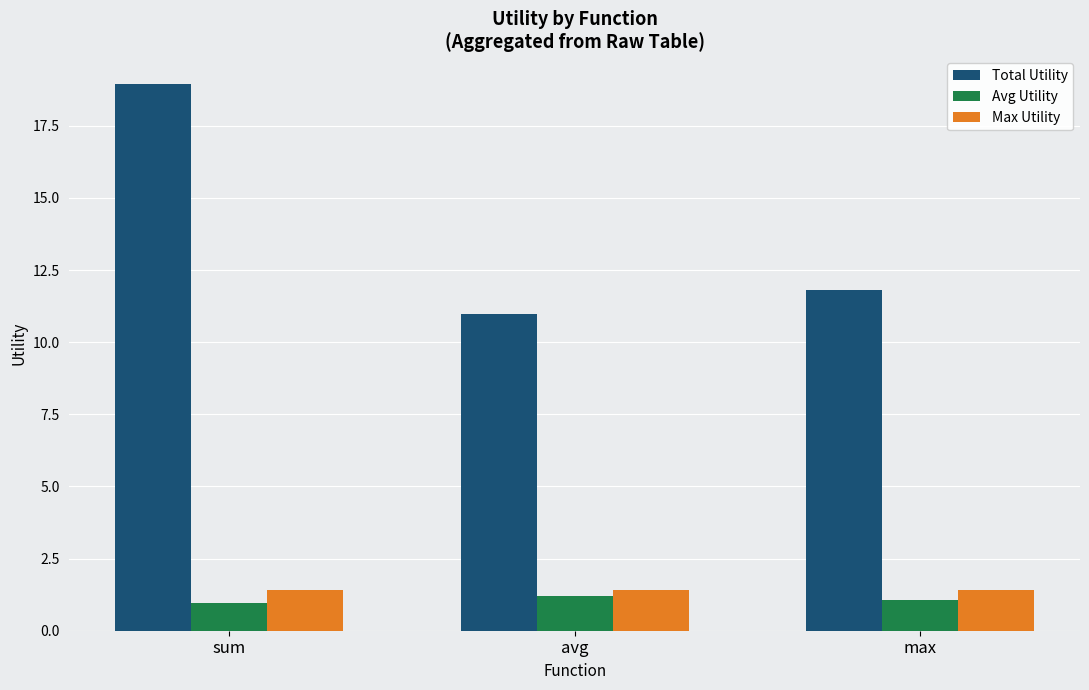

How many groups of bars are there?

3